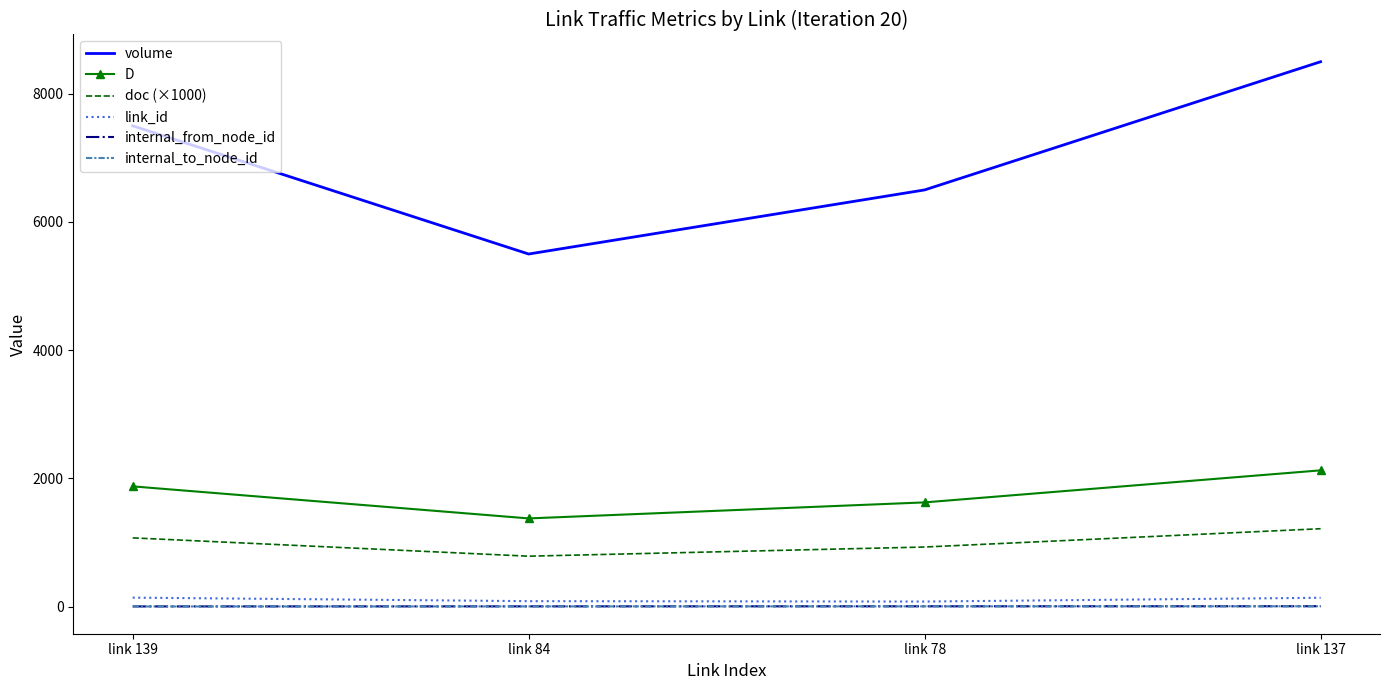

What is the smallest value displayed?

1.0